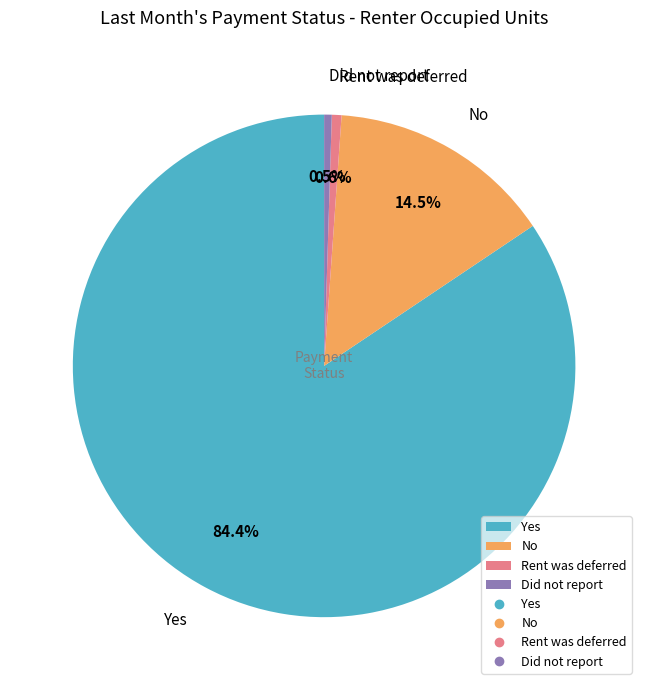

To the nearest percent, what is the difference between the No and Did not report slice percentages?

14%